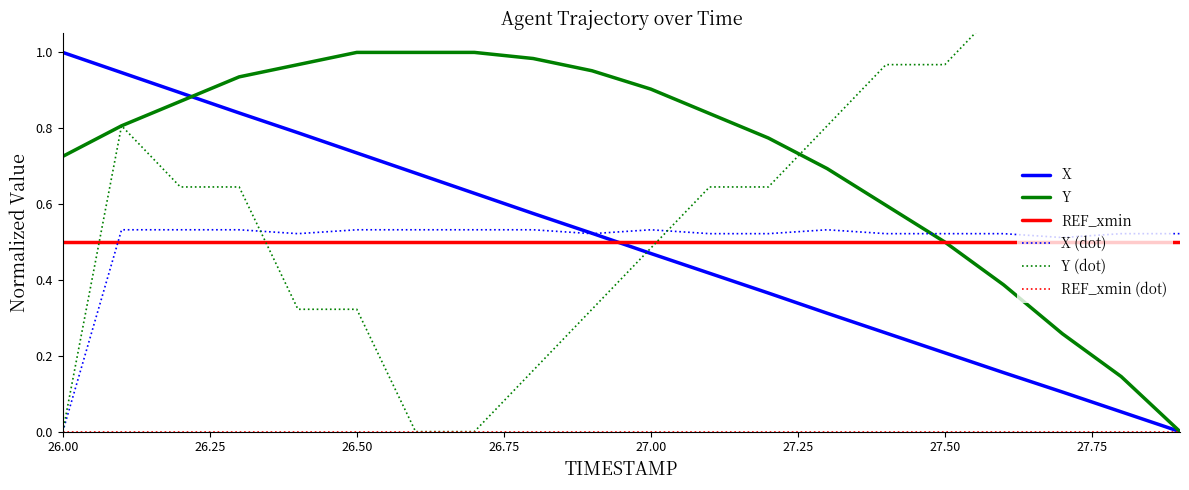

What are all the series names shown in the legend?

X, Y, REF_xmin, X (dot), Y (dot), REF_xmin (dot)